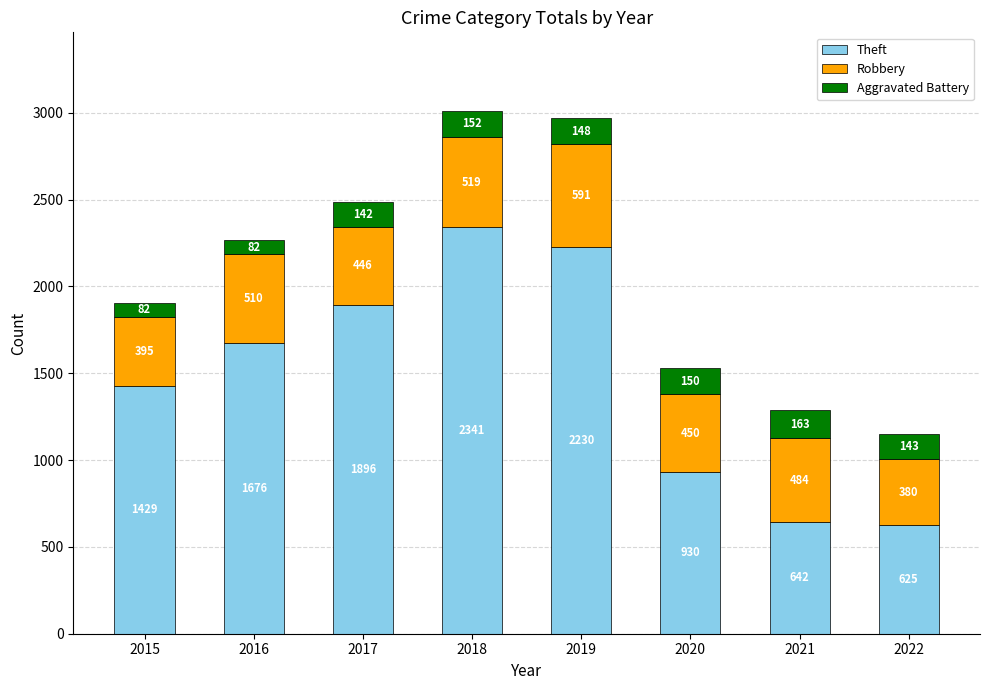

At which category is the sum across all series the highest?

2018